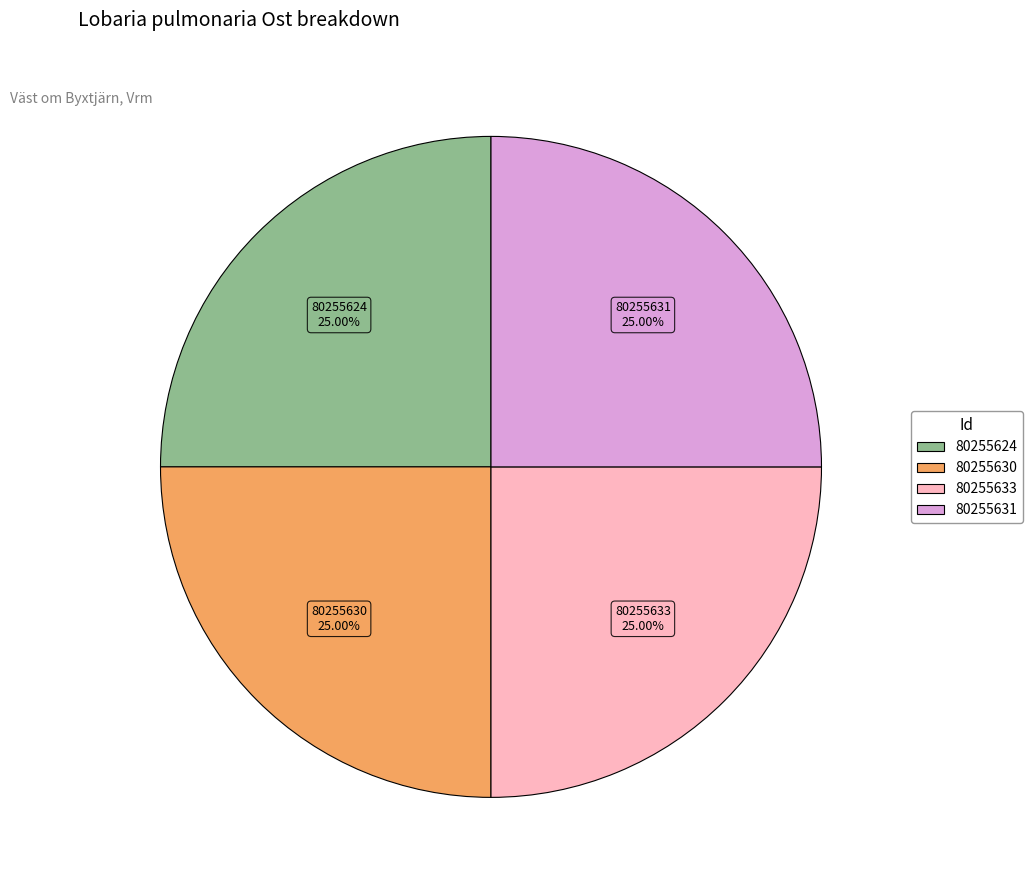

To the nearest percent, what is the combined percentage of 80255631 and 80255633?

50%